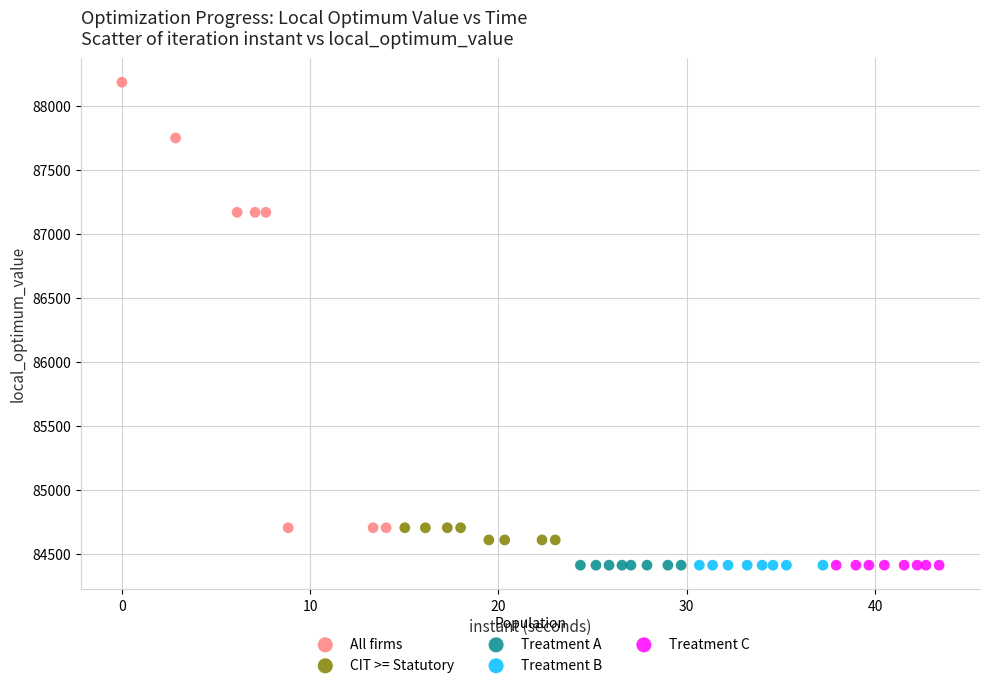

Which series contains the highest Y value?

All firms